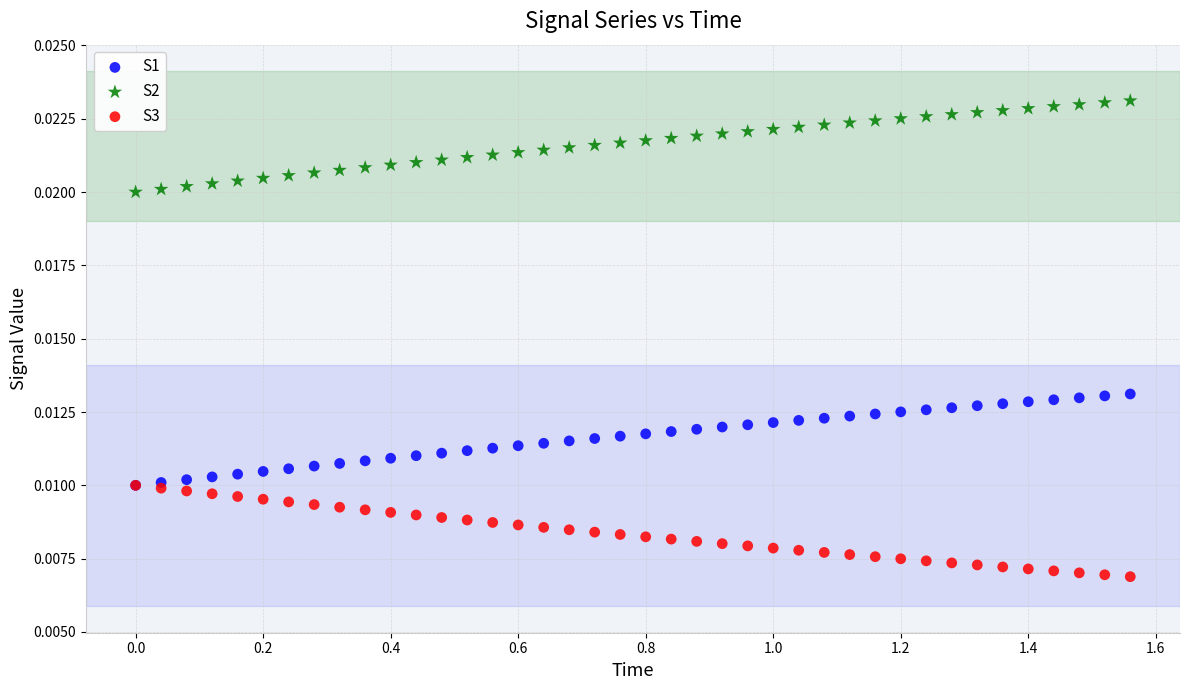

Which series contains the lowest Y value?

S3